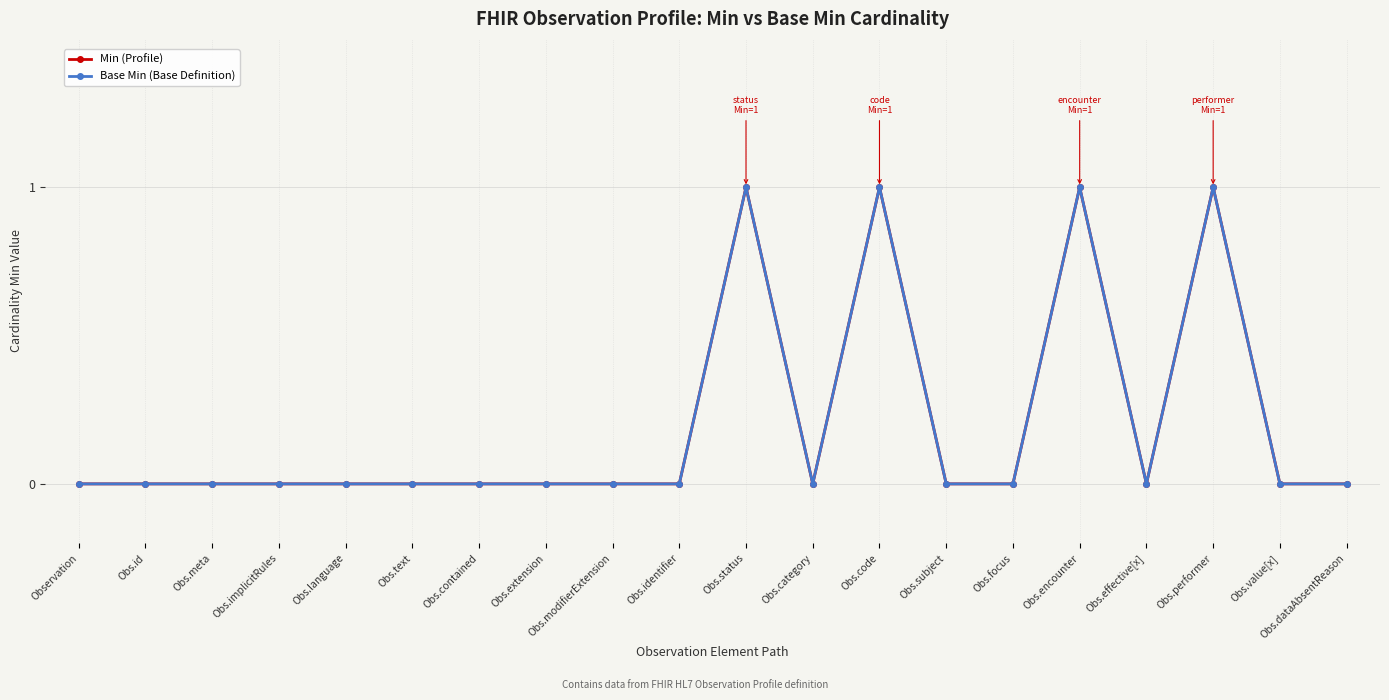

How many lines are shown in the chart?

2